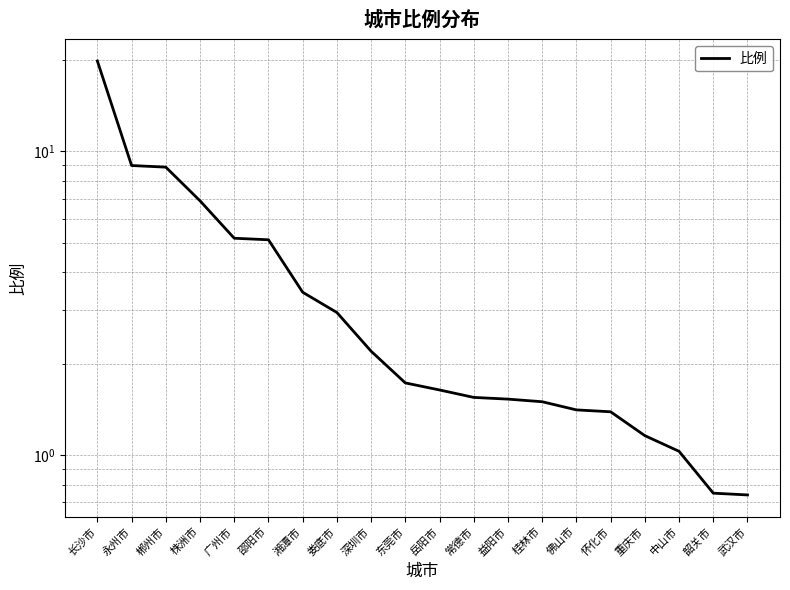

The value at 佛山市 is 0.8. True or false?

False